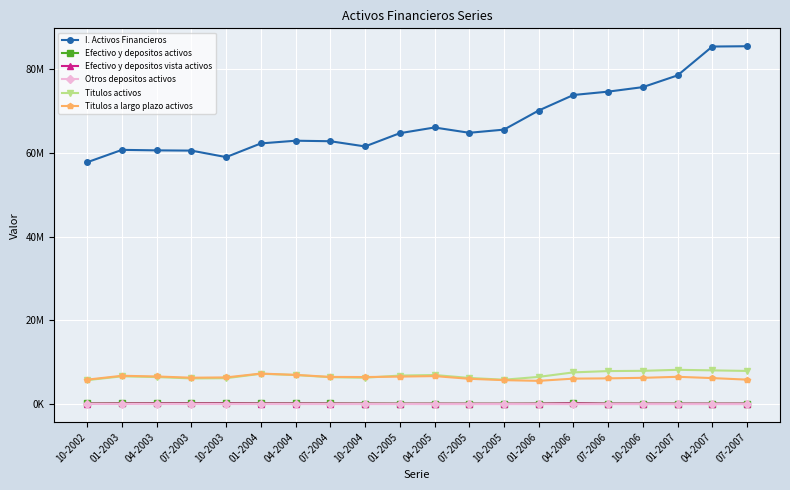

Does the chart have visible grid lines?

Yes